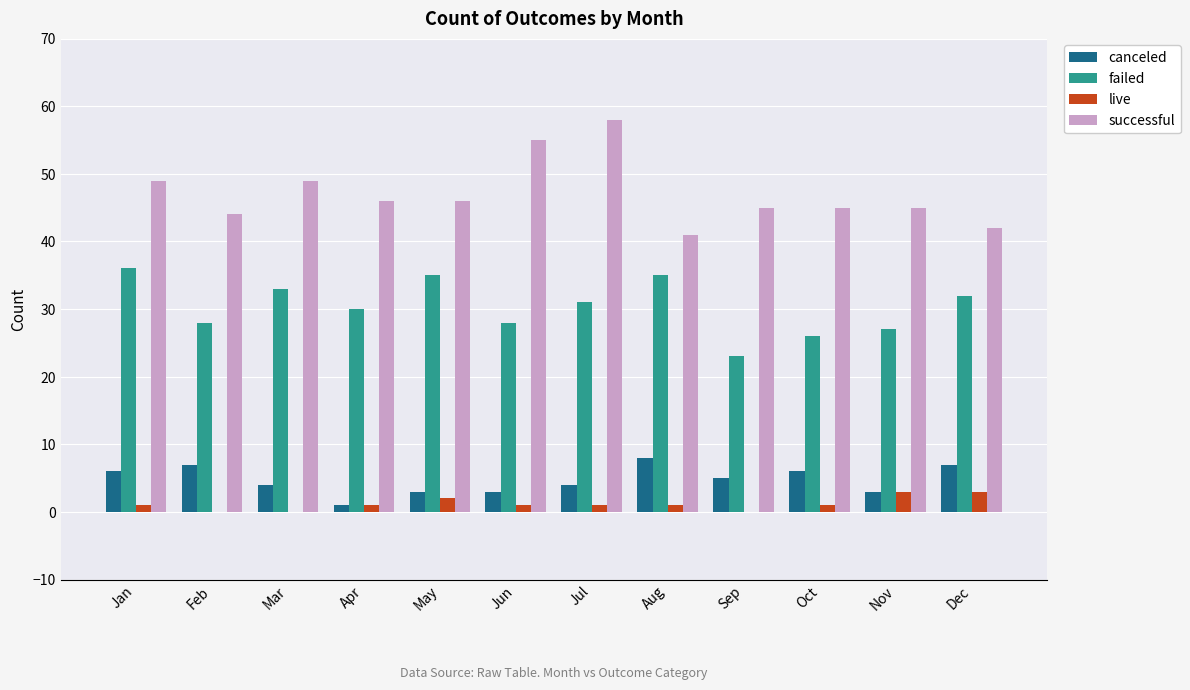

Which series has the largest total across all categories?

successful